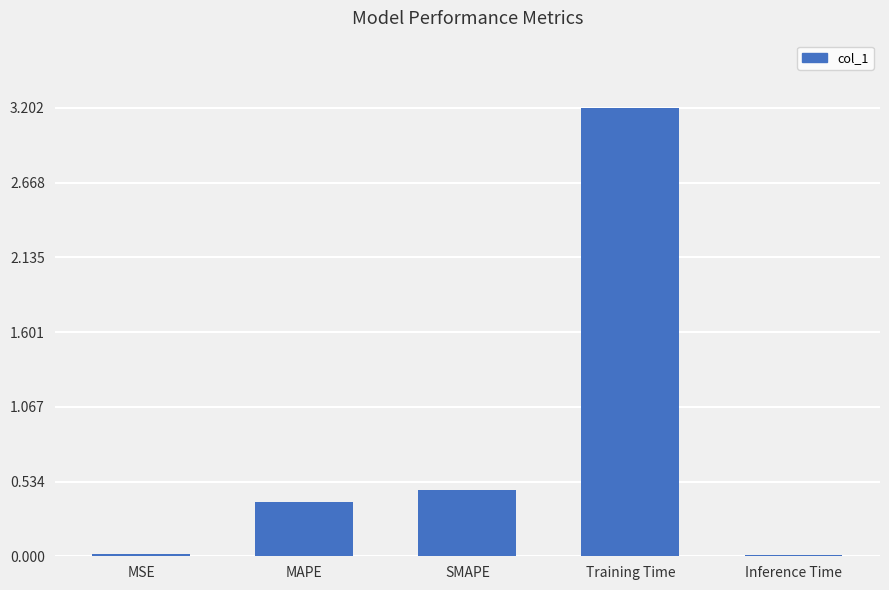

The value at SMAPE is 0.5. True or false?

True